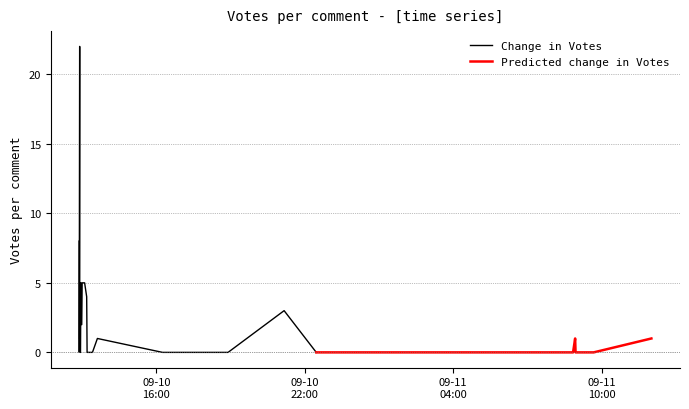

True or false: there are more than 1 points higher than both neighbors.

True